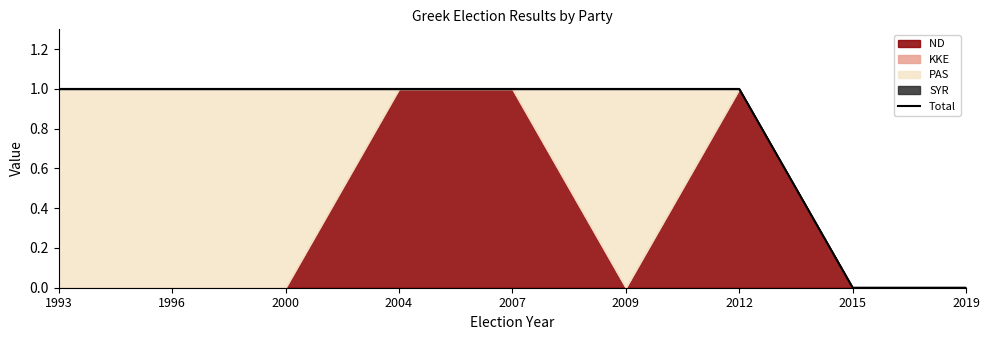

Does the chart have visible grid lines?

No